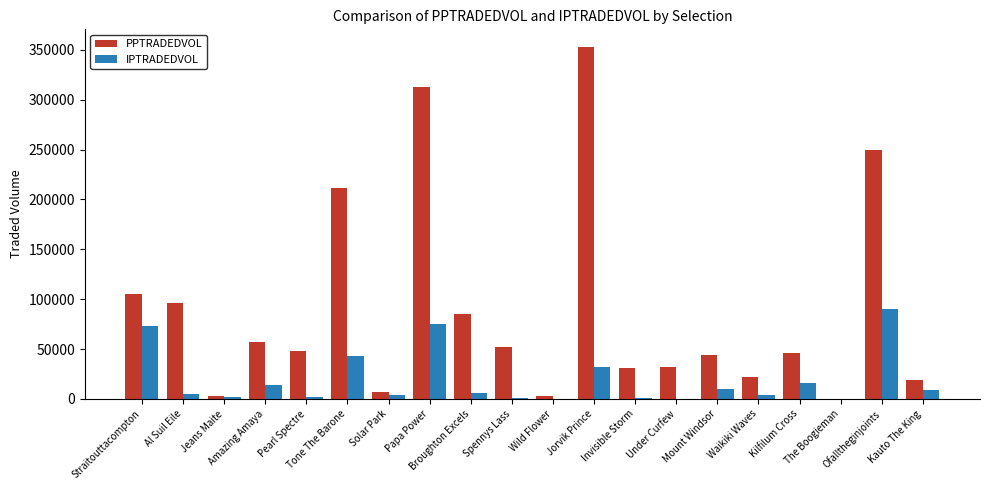

The PPTRADEDVOL series shows 2849.0 at Wild Flower. True or false?

True